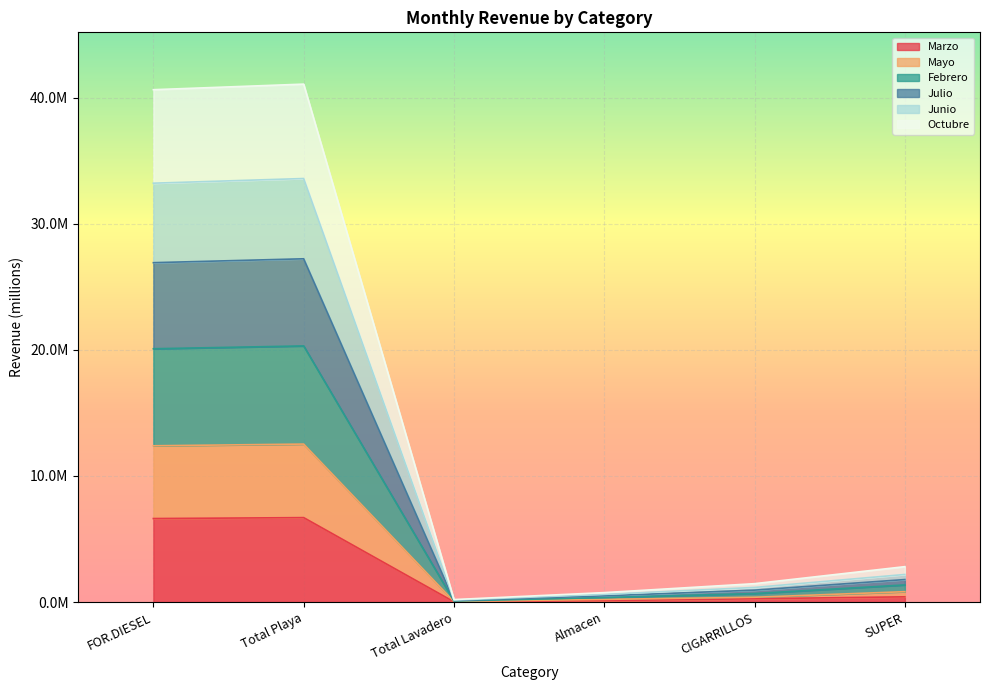

What are all the series names shown in the legend?

Marzo, Mayo, Febrero, Julio, Junio, Octubre